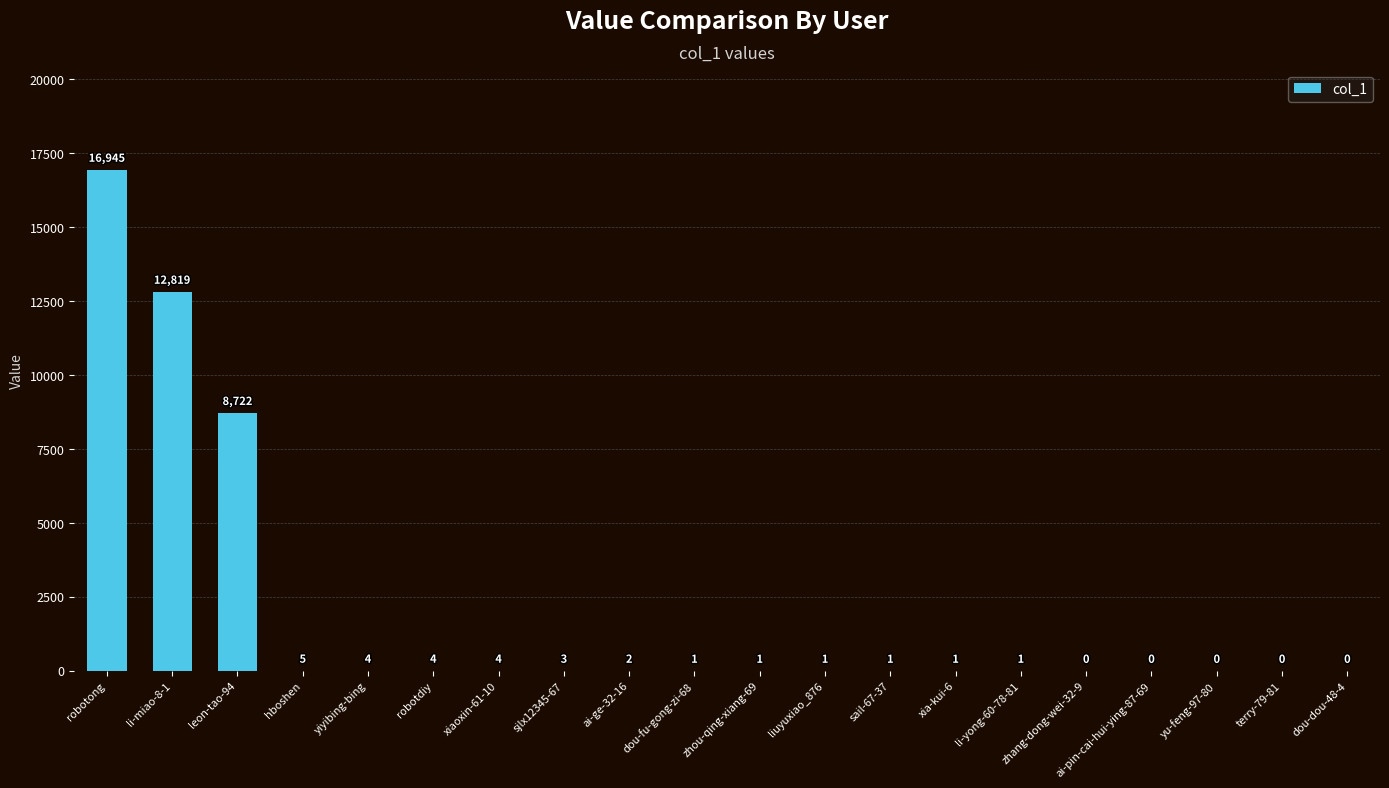

Are the bars grouped side by side (vs. stacked)?

No